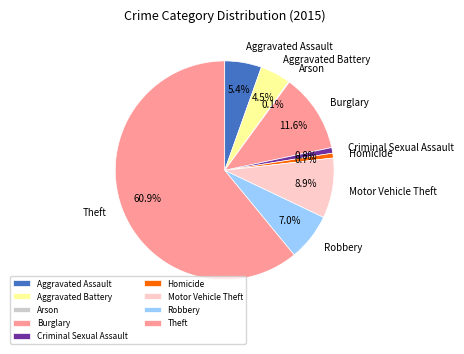

Which has a higher value, Robbery or Motor Vehicle Theft?

Motor Vehicle Theft